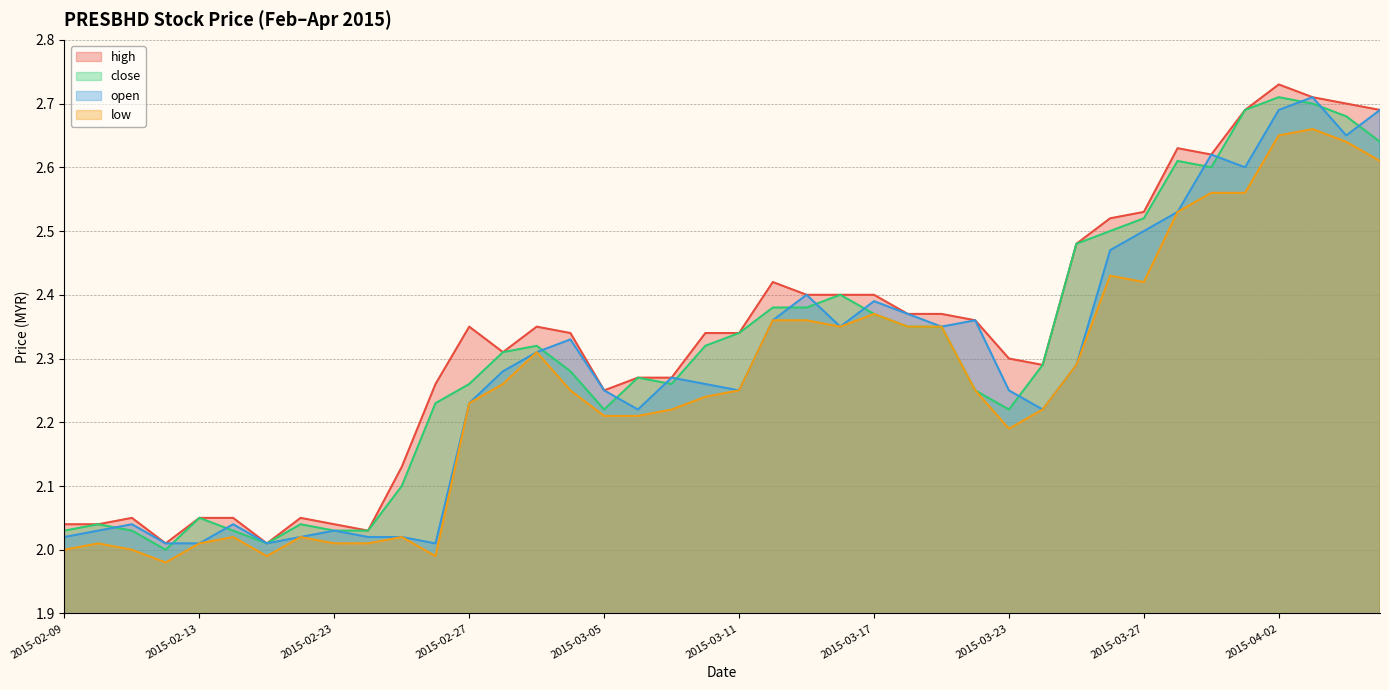

Which category has the lowest value in the open series?

2015-02-12